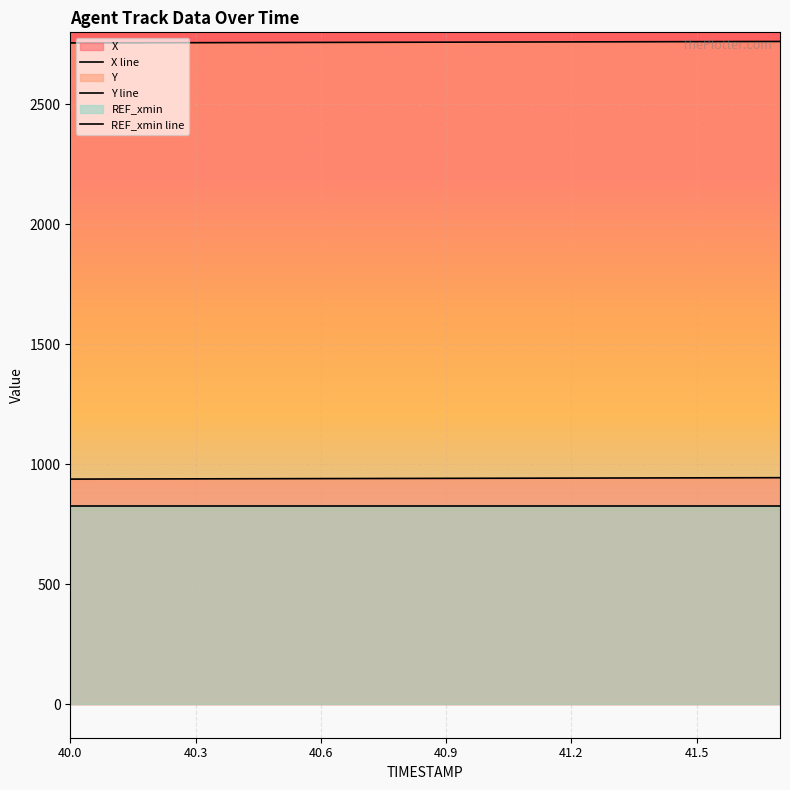

How many lines are shown in the chart?

3